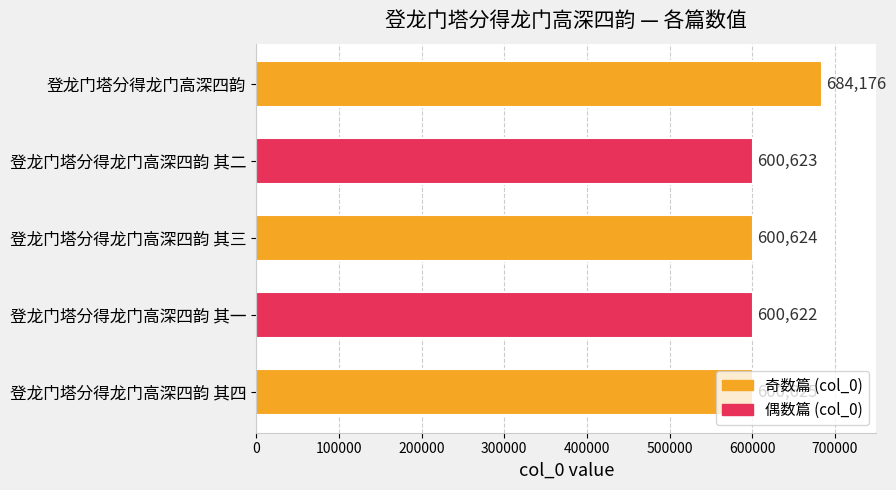

What is the sum of the values at 登龙门塔分得龙门高深四韵 and 登龙门塔分得龙门高深四韵 其一?

1284798